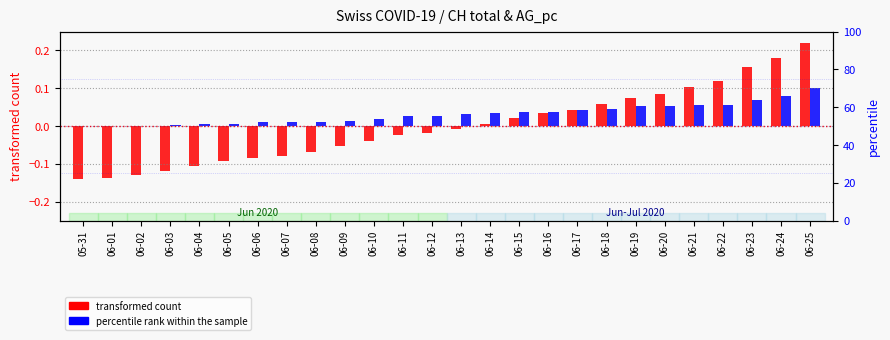

What is the label of the 8th bar from the right?

06-18